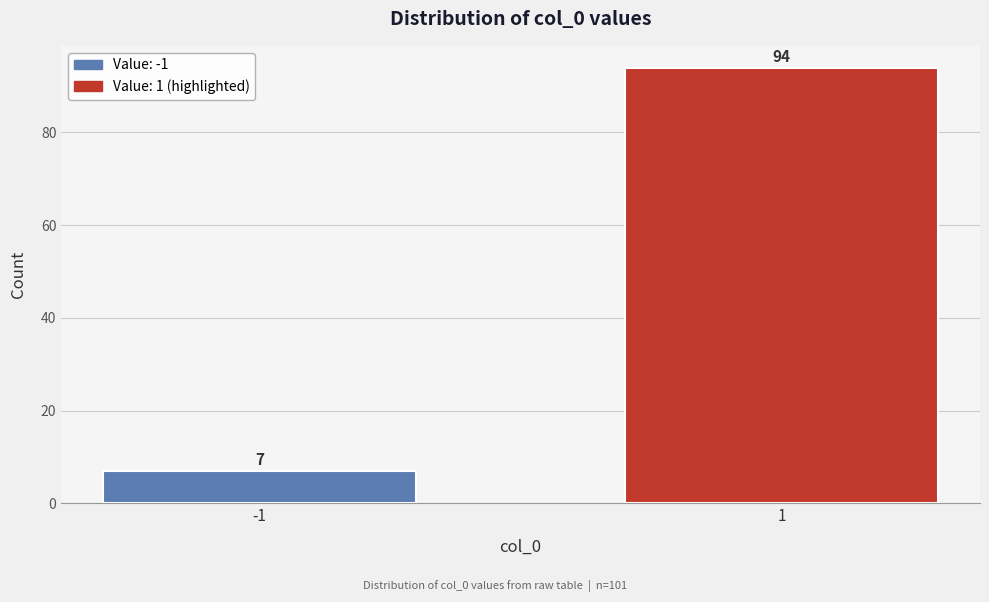

Reading left to right, extract all data points from this chart.

7	94